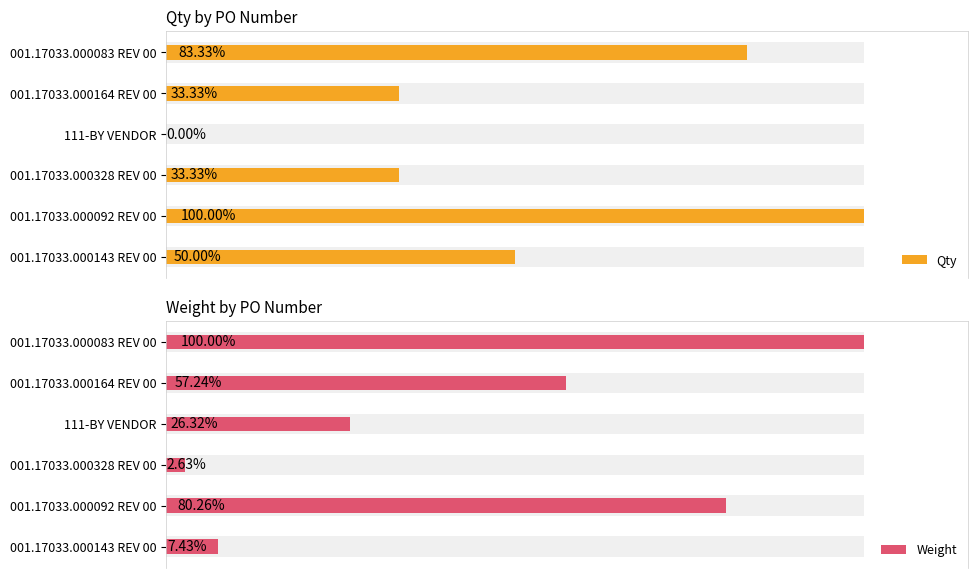

How many bars are there in each group?

2